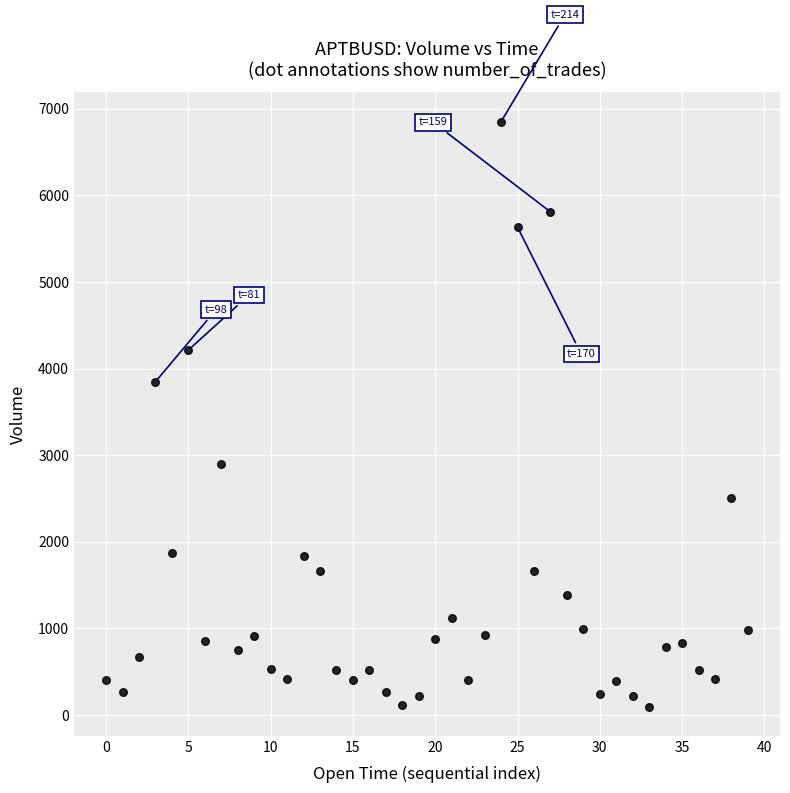

What Y value in the scatter plot is closest to 3473?

3847.6